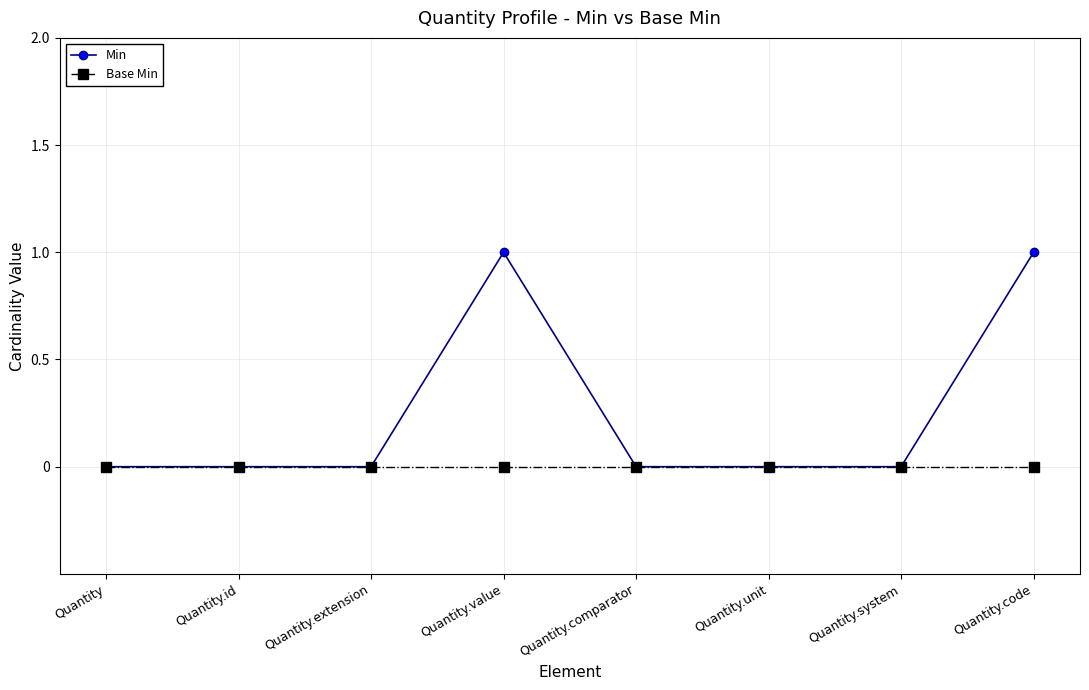

Rank the series by their maximum value, from lowest to highest.

Base Min, Min